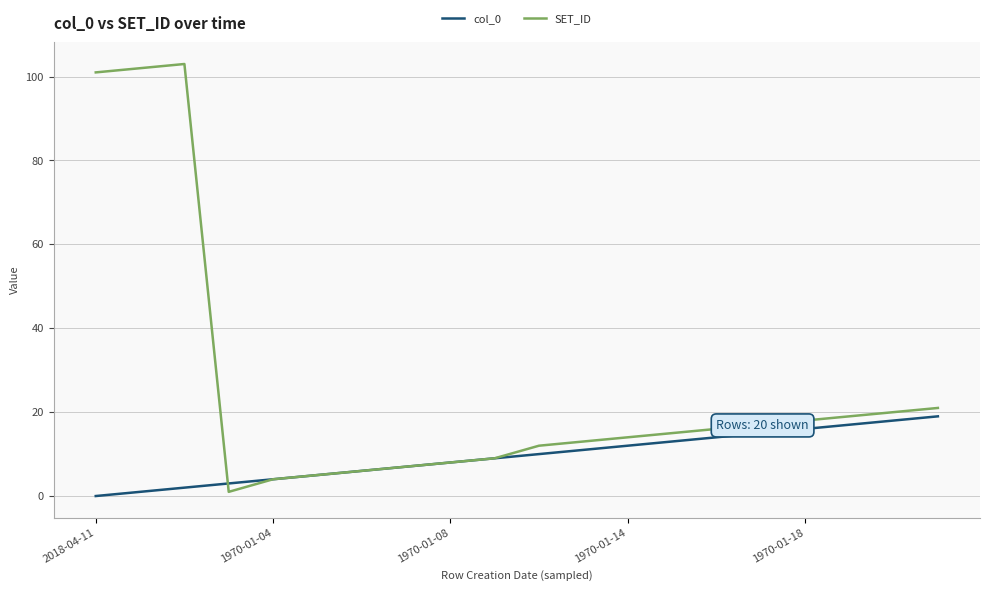

What is the difference between the maximum and minimum values in the SET_ID series?

102